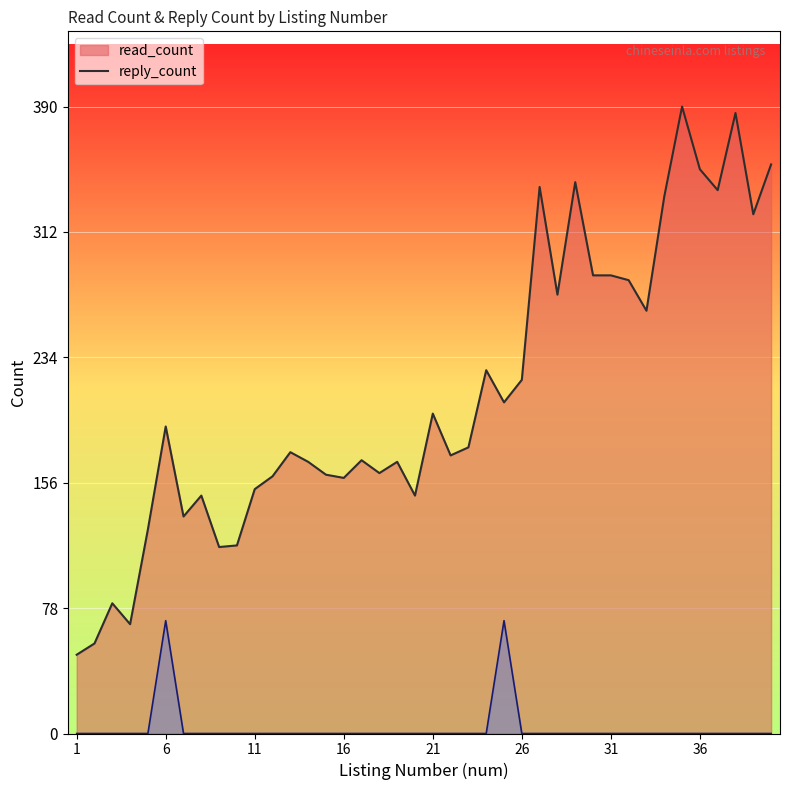

What is the lowest value of the read_count series?

49.0